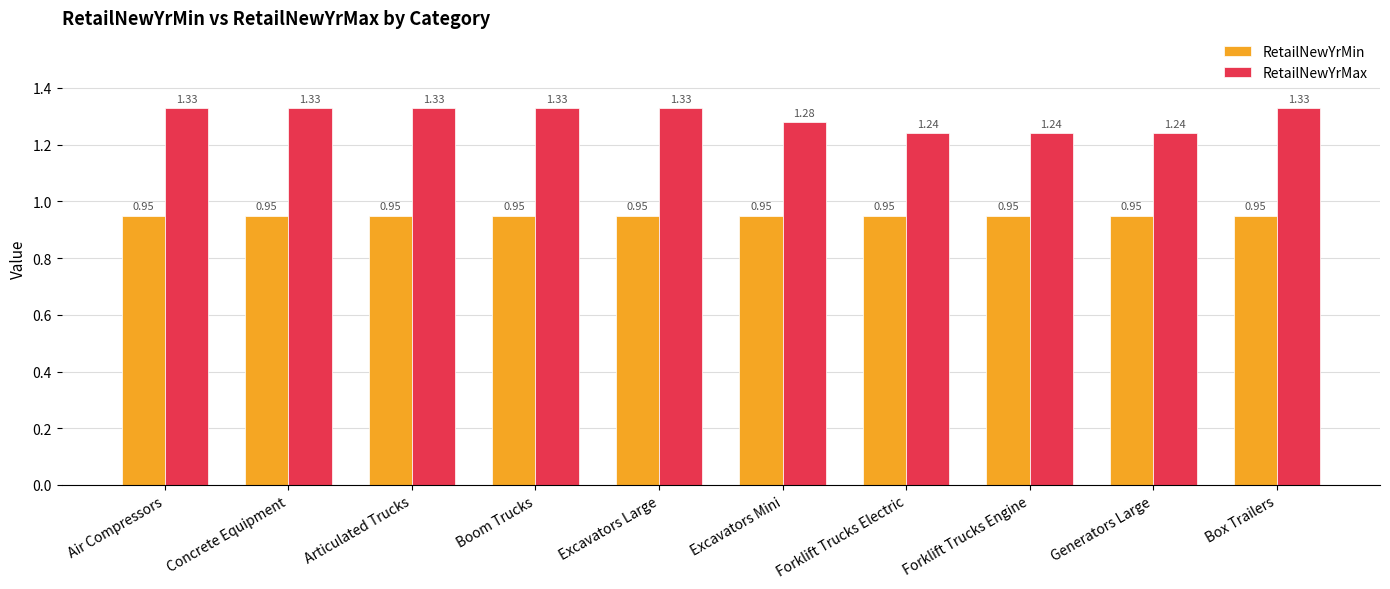

What are all the series names shown in the legend?

RetailNewYrMin, RetailNewYrMax